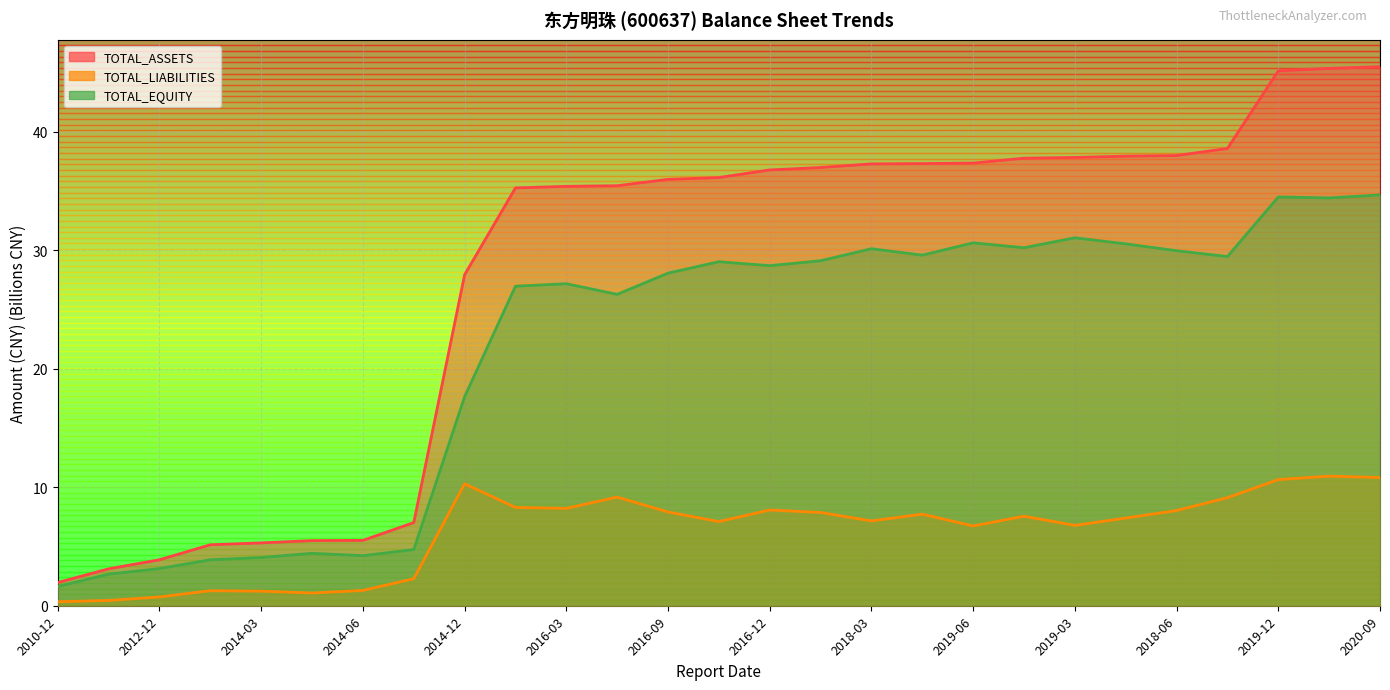

Is it true that TOTAL_EQUITY equals 30.0 at 2014-12?

False